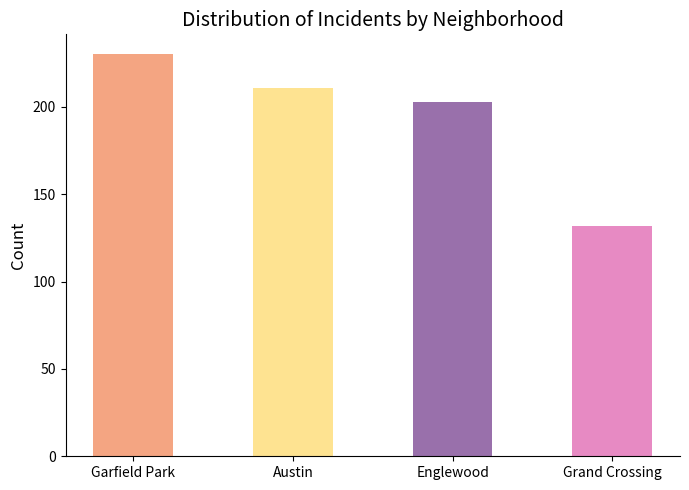

Is it true that 2020 equals 8 at Chicago Lawn?

False